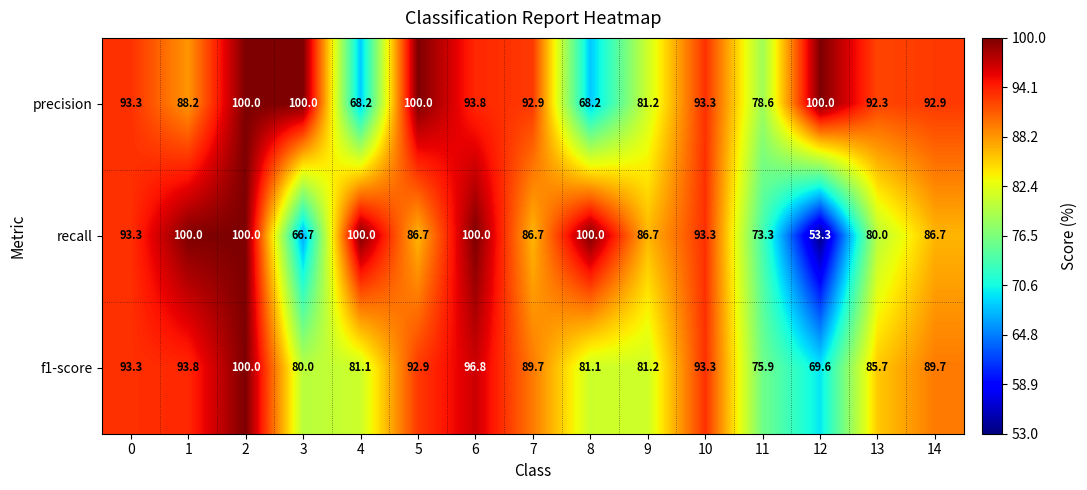

The value of precision at 5 is 167.9. True or false?

False